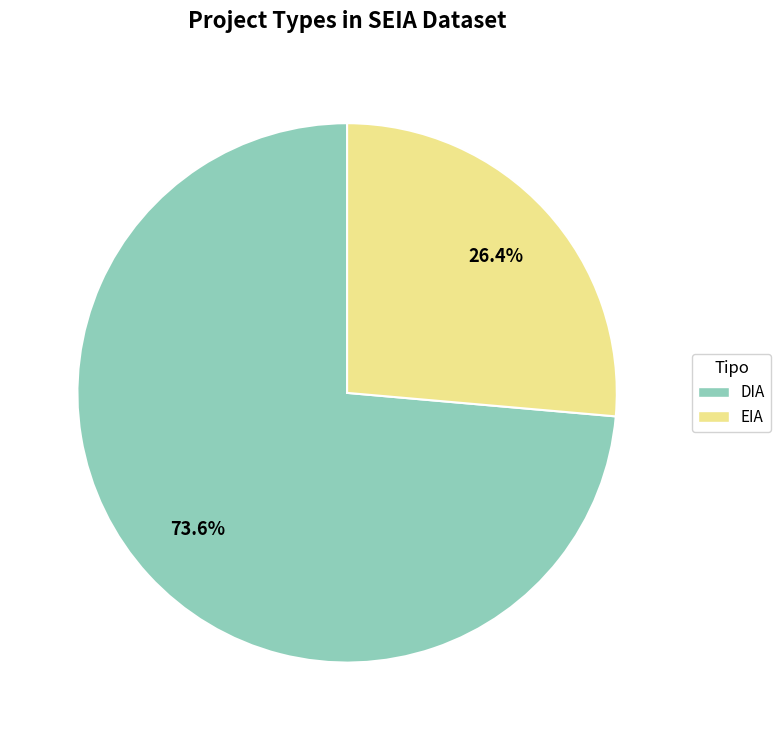

Rank the categories by value from highest to lowest.

DIA, EIA